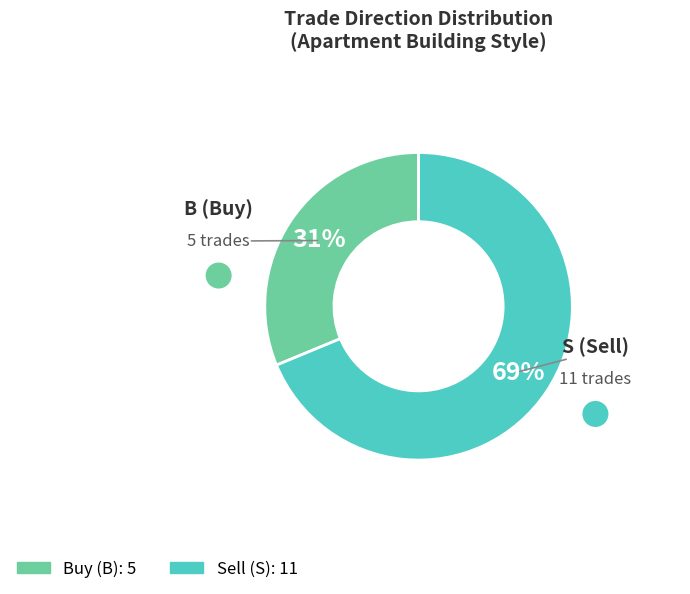

Is there any slice that represents more than half of the pie?

Yes